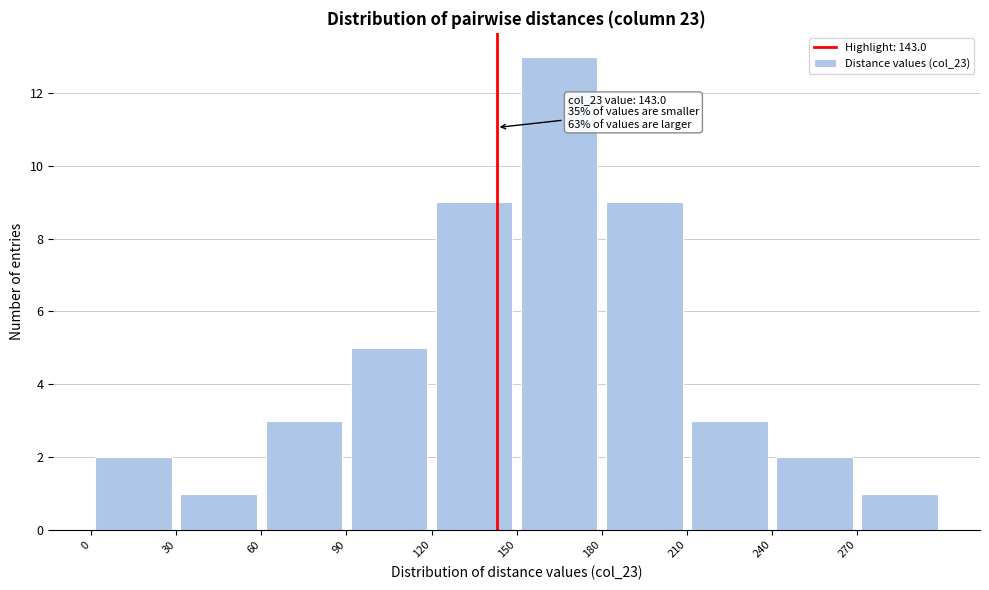

Which range on the x-axis has the tallest bar?

150 to 180